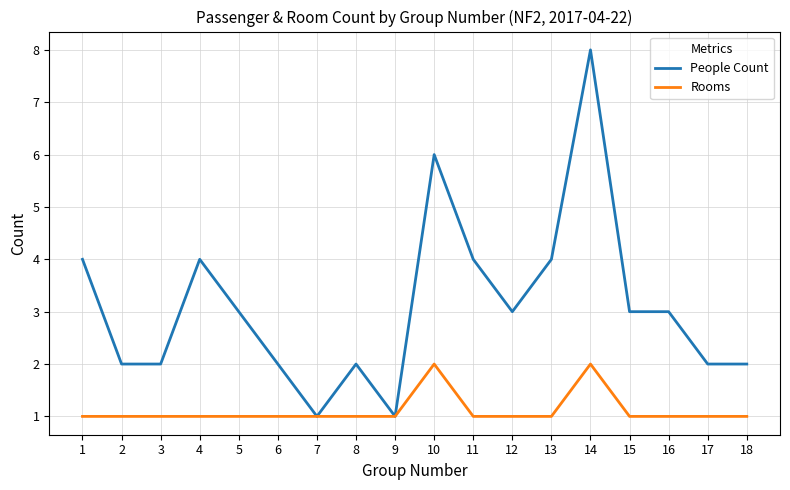

True or false: Rooms has a value of 0 at 7.

False